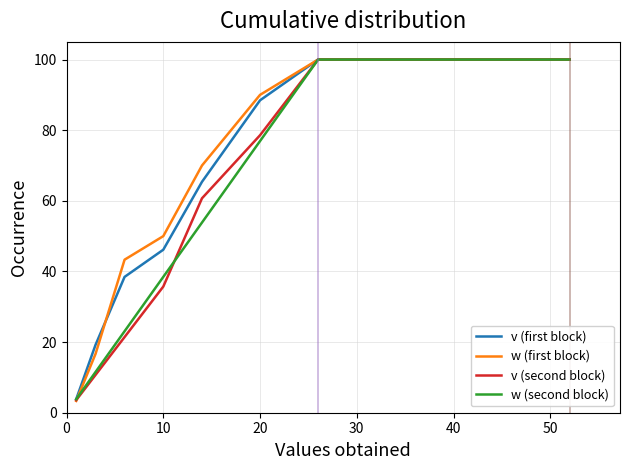

How many lines are shown in the chart?

4